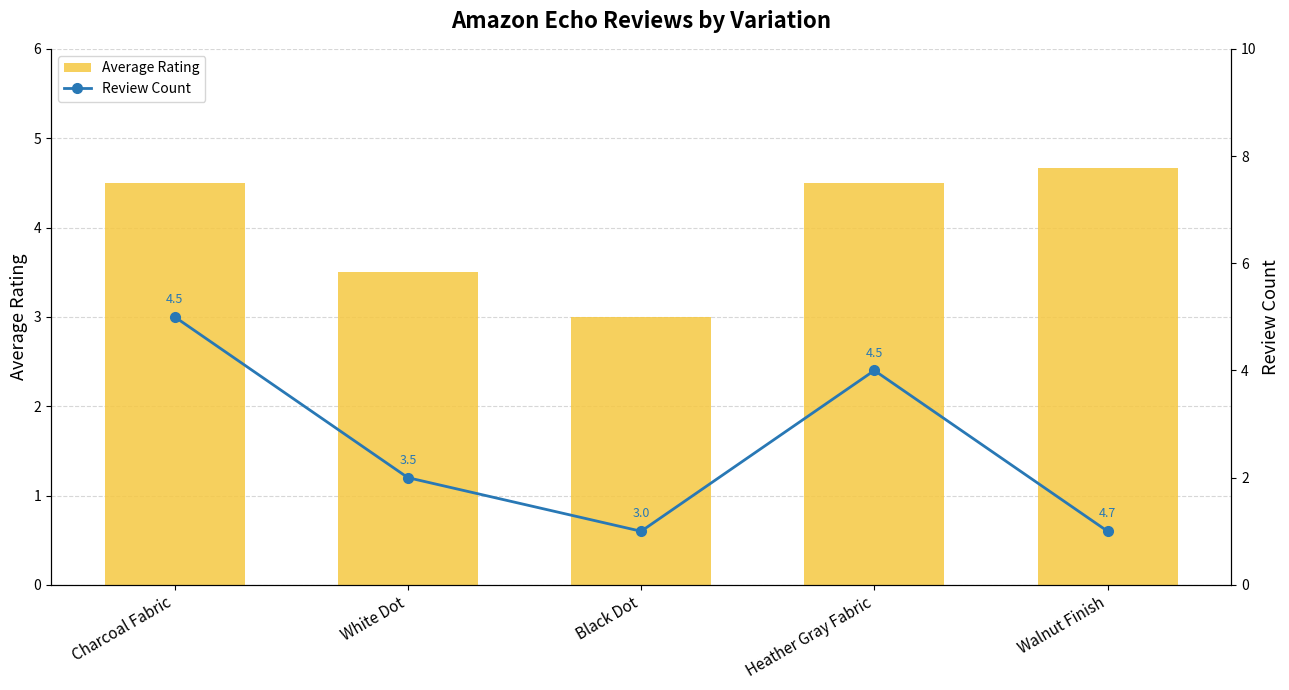

What is the smallest value displayed?

1.0